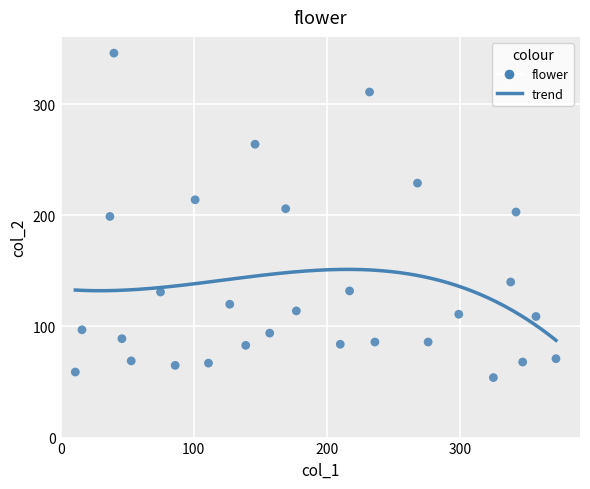

What is the range of X values (max minus min)?

361